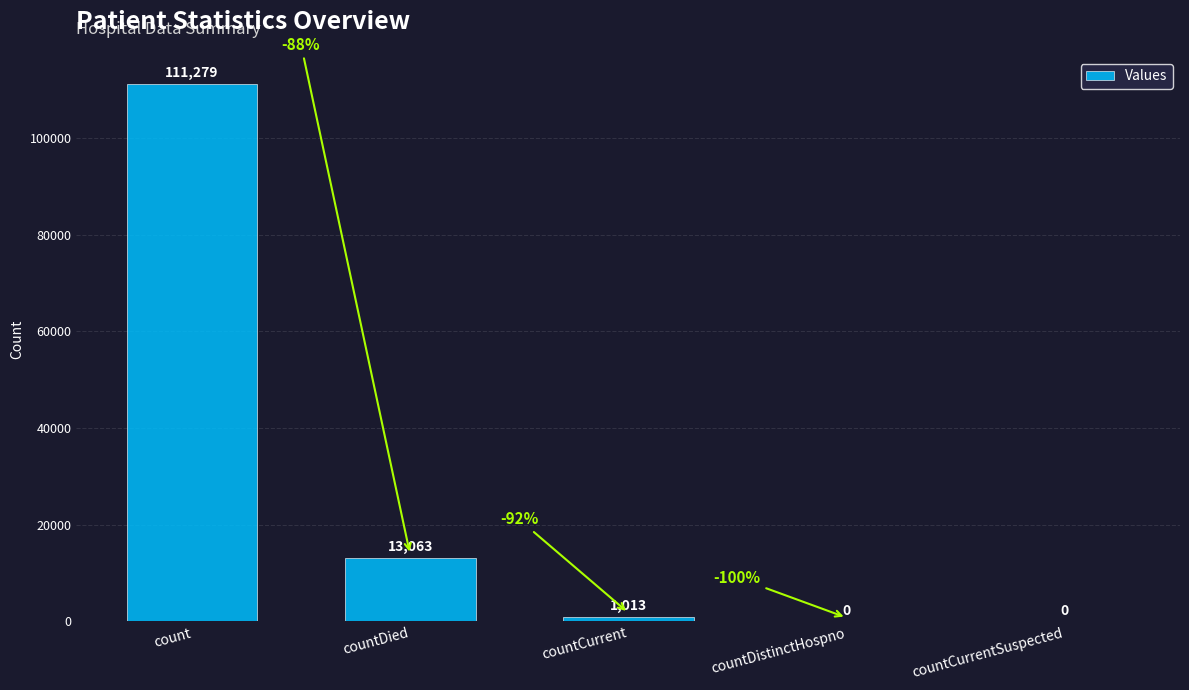

What is the approximate value at count?

111279